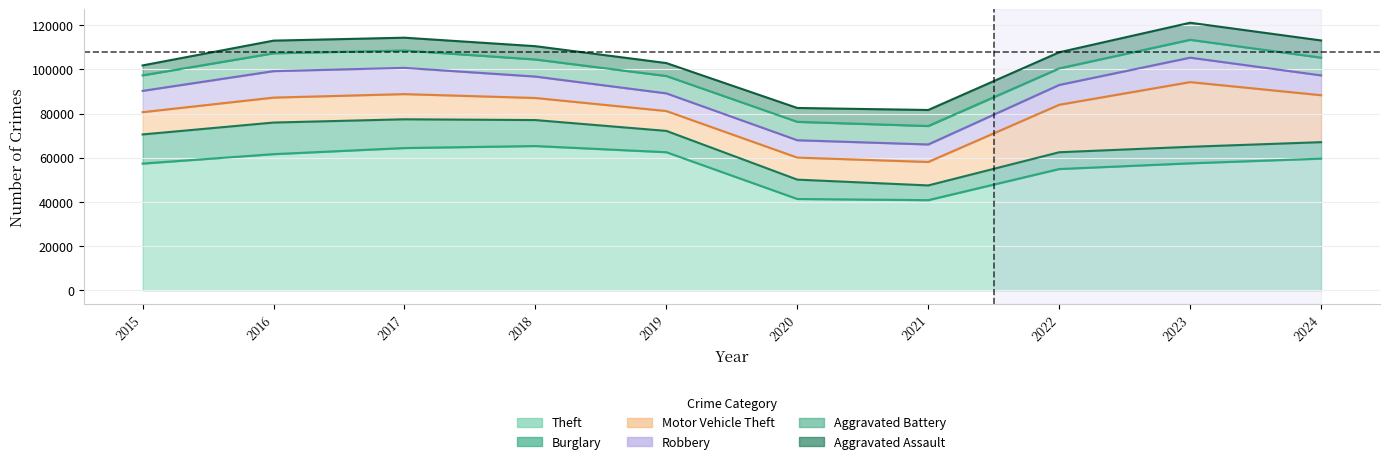

What is the difference between the highest and lowest values at 2019?

56656